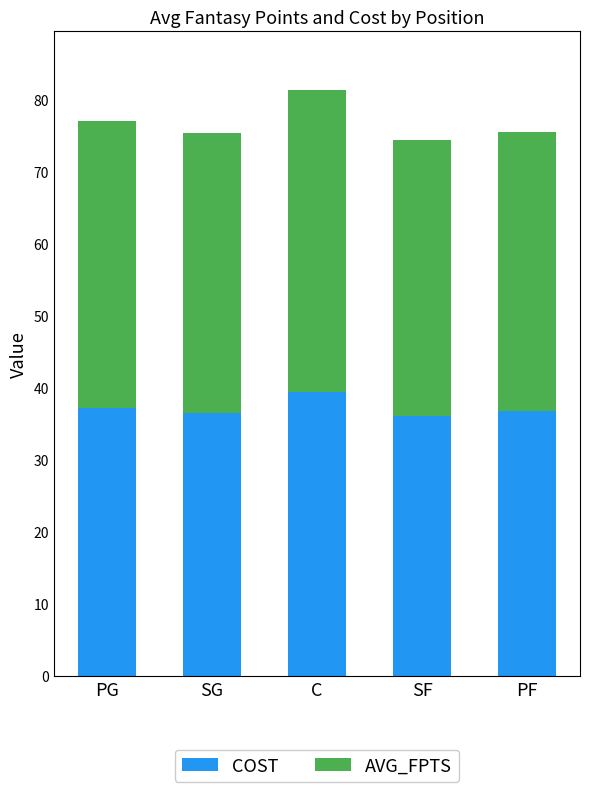

At which category is the sum across all series the highest?

C